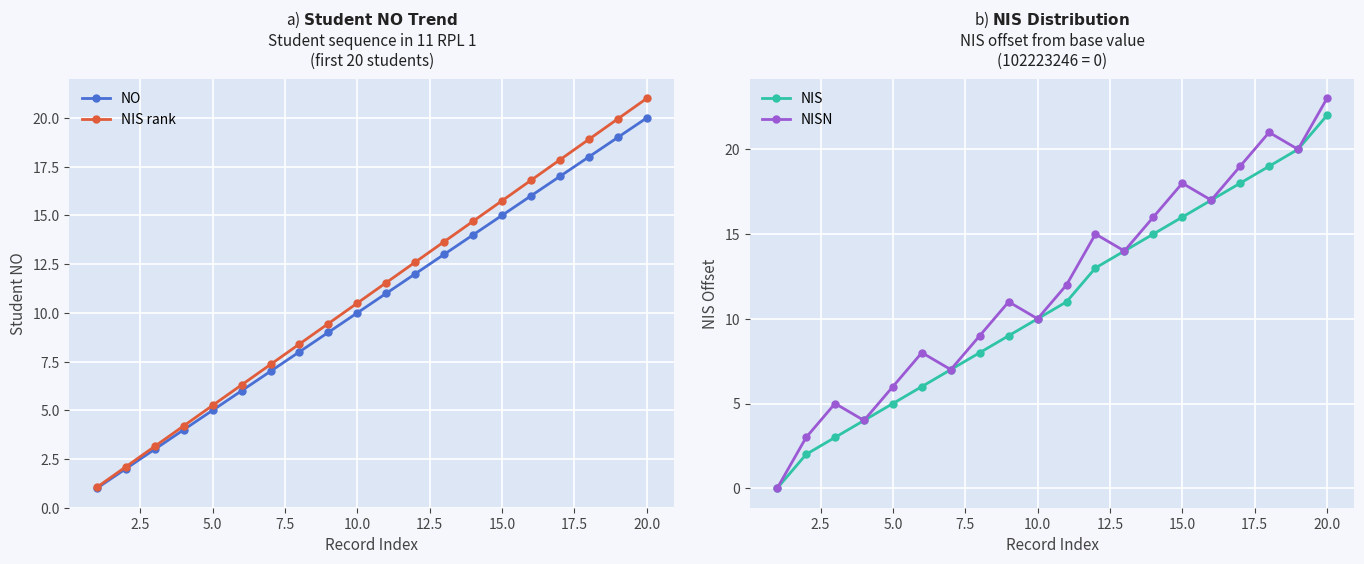

What is the lowest value of the NO series?

1.0